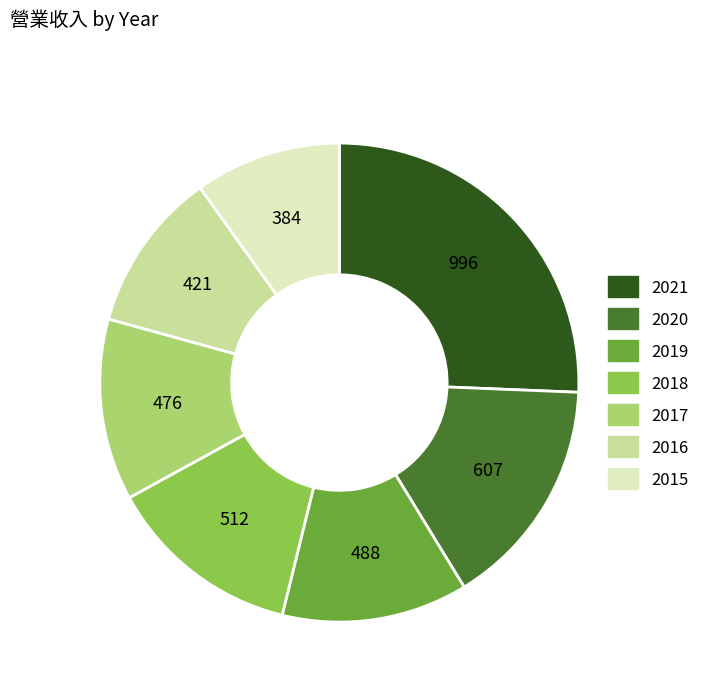

Is it true that 2019 is 13% of the pie?

True